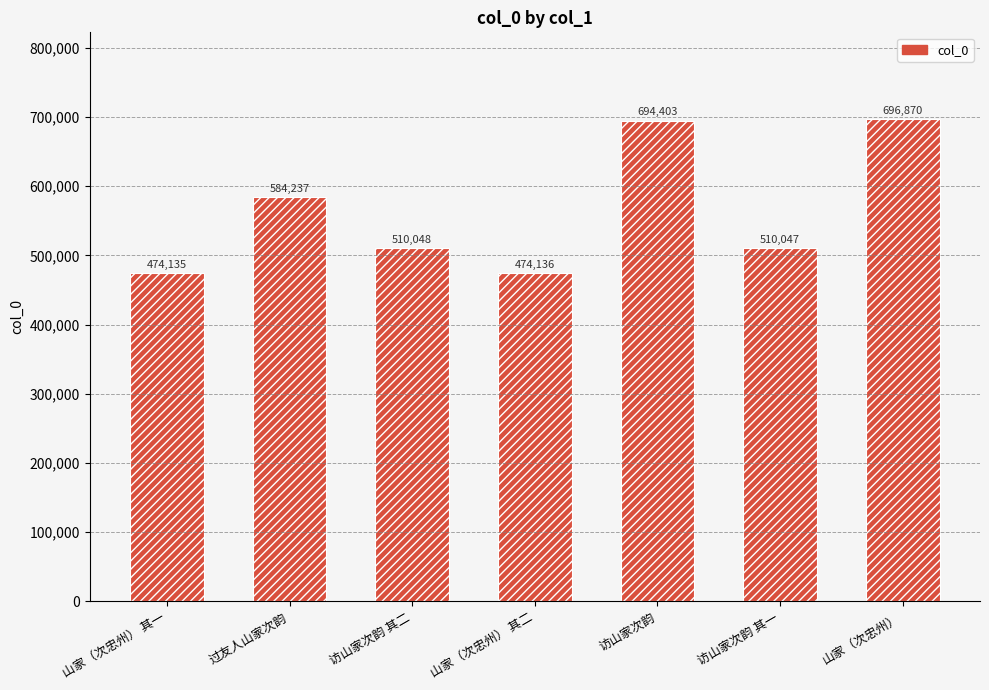

What is the difference between the values at 过友人山家次韵 and 访山家次韵?

110166